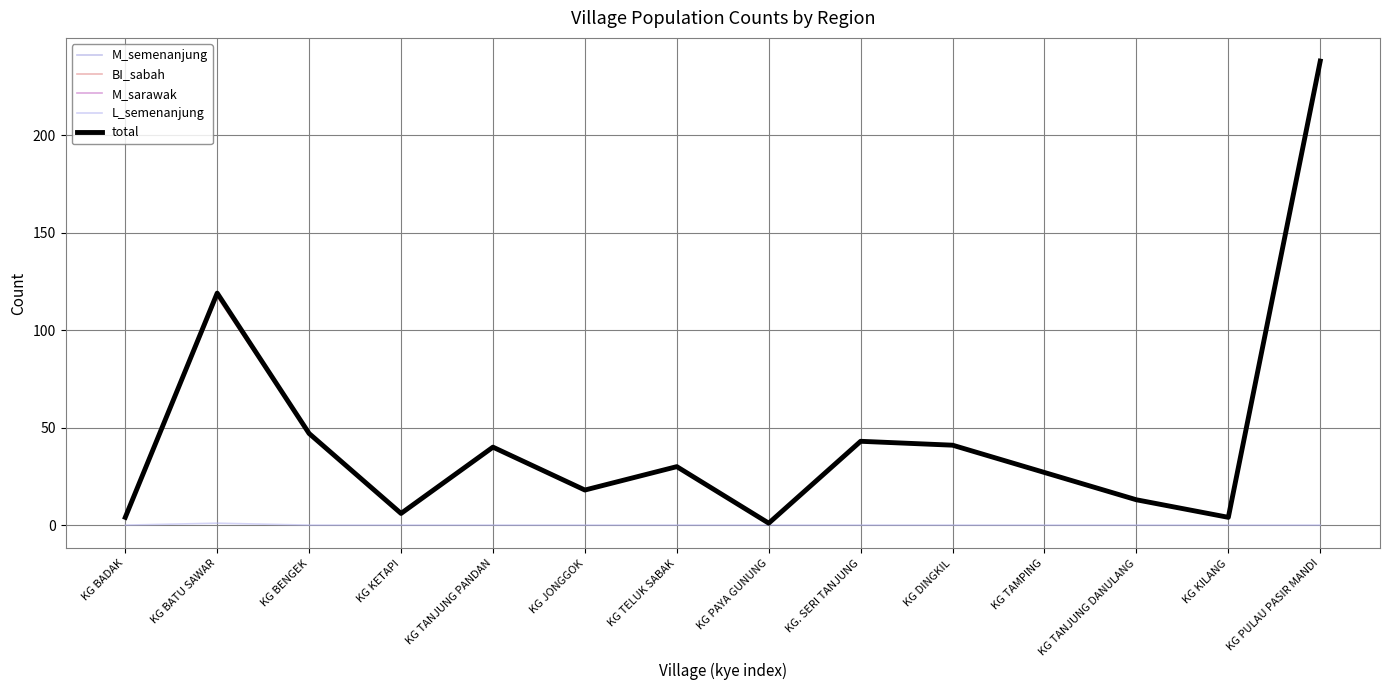

Between KG KETAPI and KG PULAU PASIR MANDI, which is larger?

KG PULAU PASIR MANDI